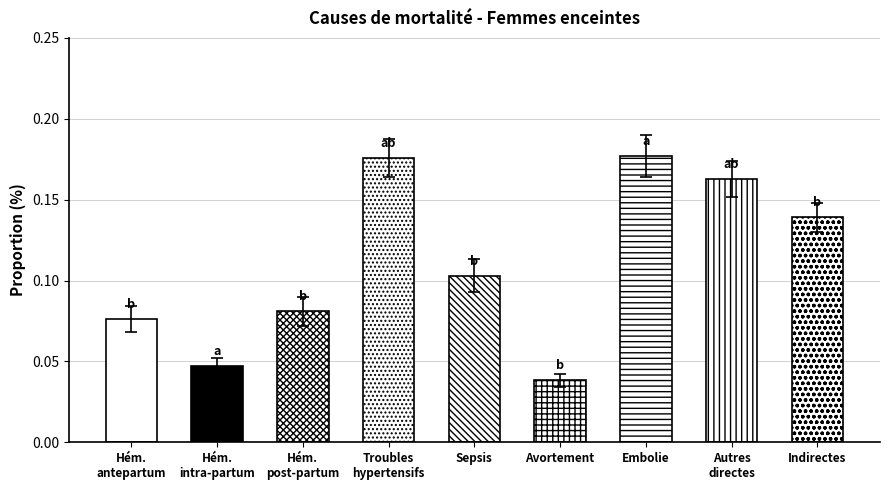

Count the values in the range 0 to 1.

9